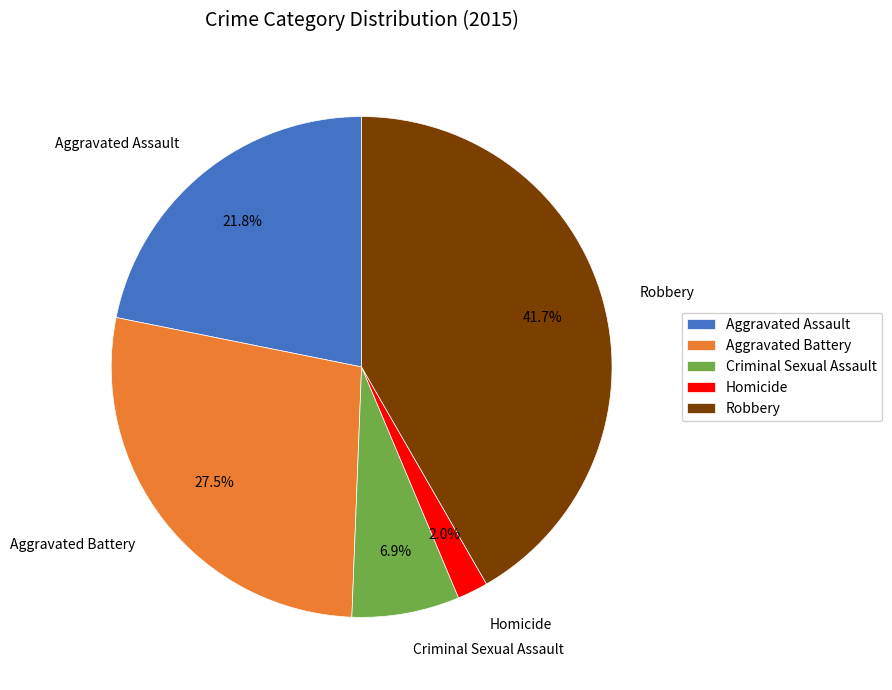

Is the sum of Aggravated Battery and Robbery greater than half?

Yes